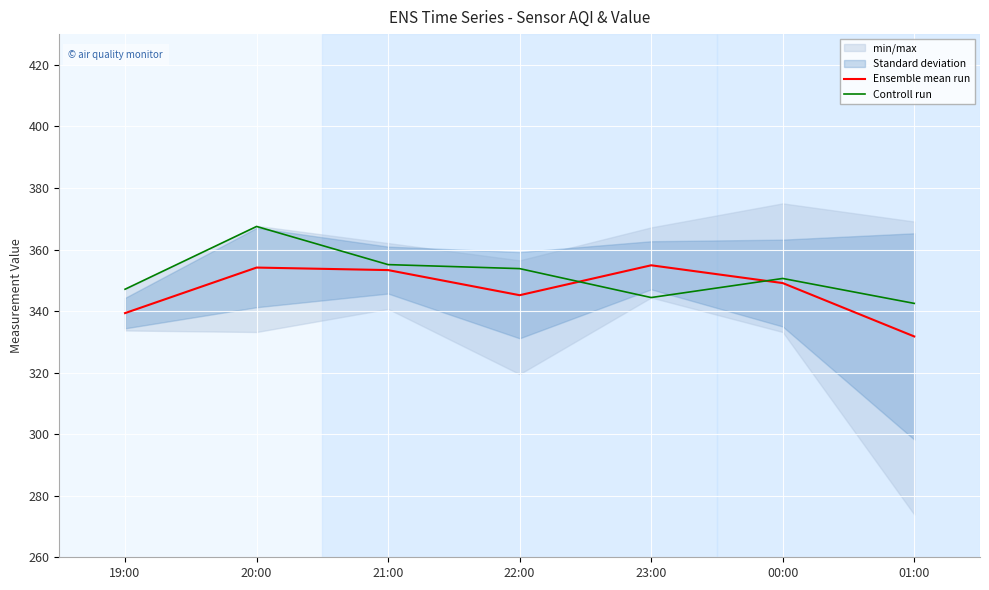

List the series in order of their peak value, highest first.

Controll run, Ensemble mean run